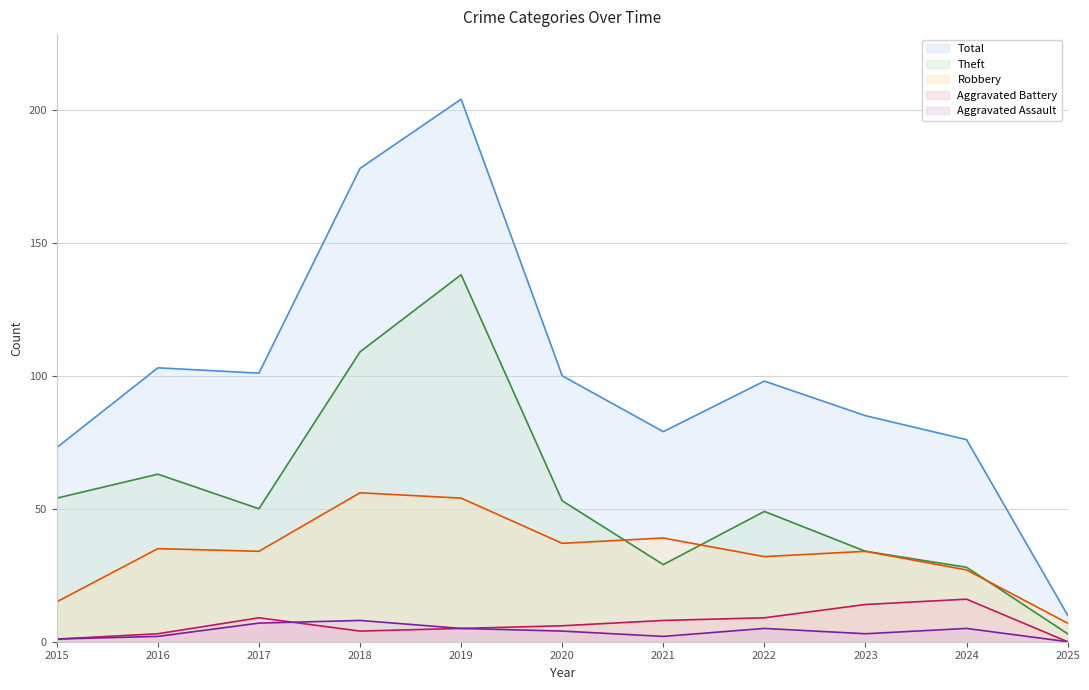

Which series has the widest spread of values?

Total